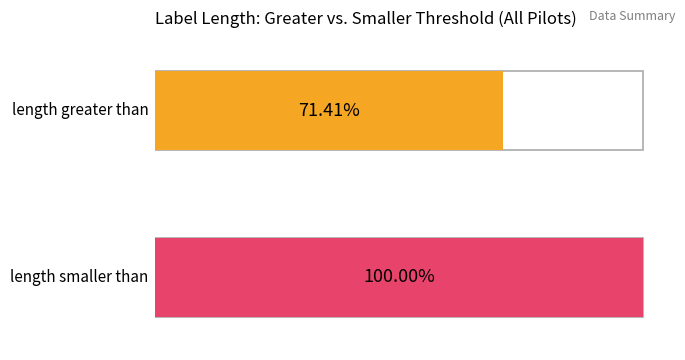

What are all the series names shown in the legend?

length greater than, length smaller than